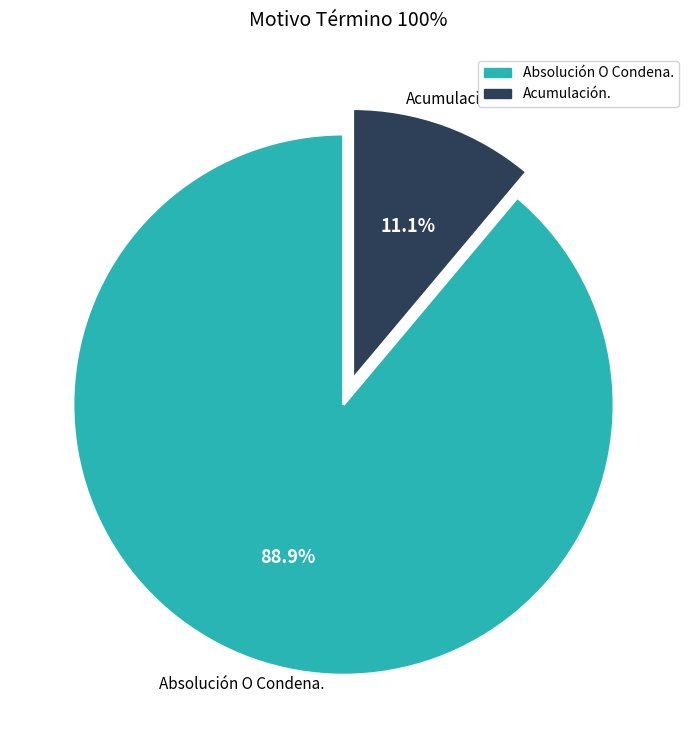

To the nearest percent, what portion does Absolución O Condena. represent?

89%